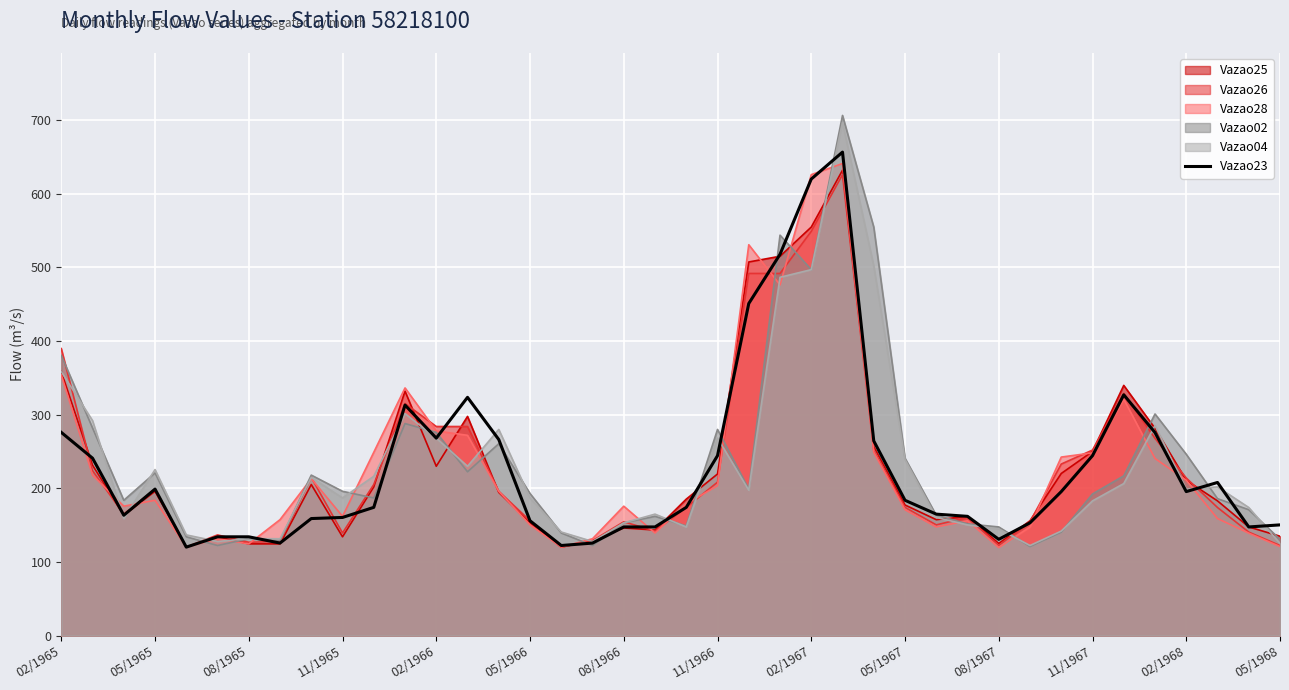

How many lines are shown in the chart?

6